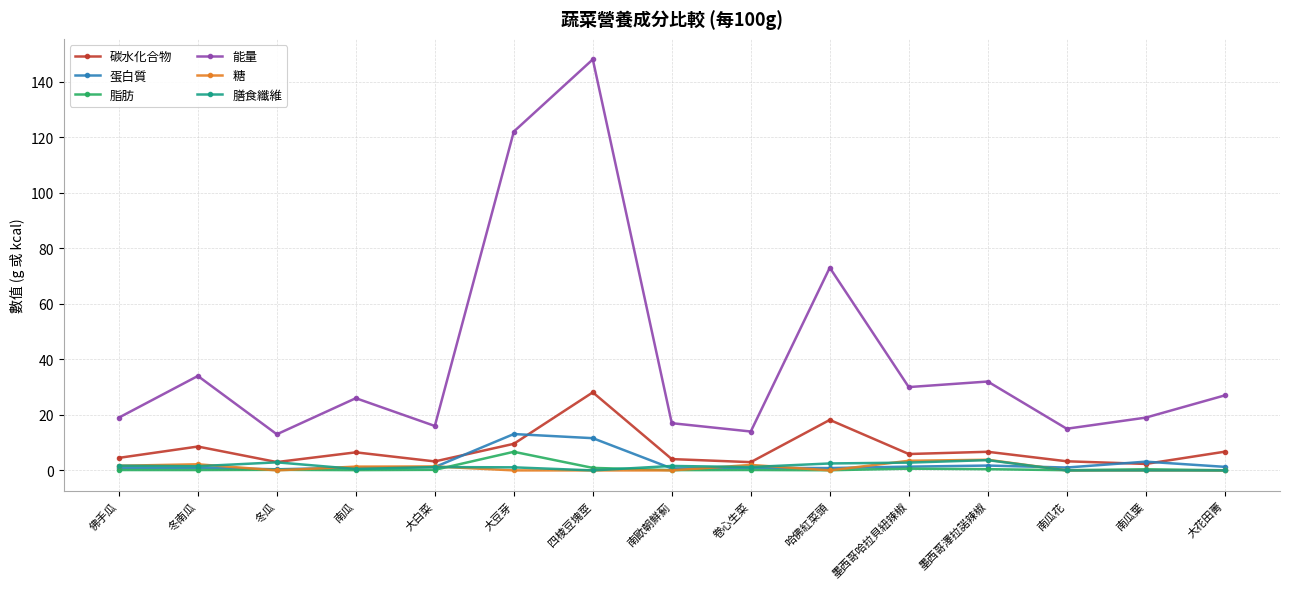

What is the difference between the maximum and minimum values in the 蛋白質 series?

12.7